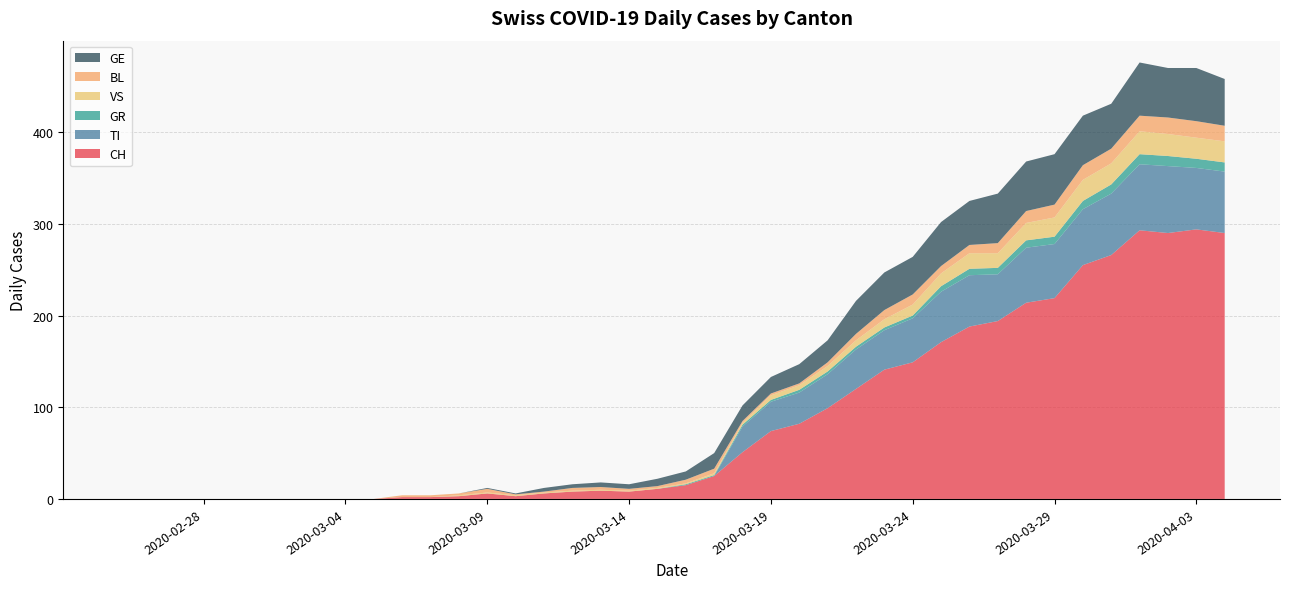

Reading right to left, transcribe all the data shown in this chart.

CH: 290	294	290	293	266	255	219	214	194	188	171	149	141	120	99	82	74	51	25	15	11	8	9	8	6	3	6	3	2	2	0	0	0	0	0	0	0	0	0	0
TI: 67	67	73	72	67	61	59	60	51	56	55	48	43	43	37	34	32	28	0	0	0	0	0	0	0	0	0	0	0	0	0	0	0	0	0	0	0	0	0	0
GR: 10	10	11	11	10	9	8	8	7	7	6	3	3	3	3	3	2	2	1	1	0	0	0	0	0	0	0	0	0	0	0	0	0	0	0	0	0	0	0	0
VS: 23	23	24	25	23	23	21	19	16	17	14	12	9	7	6	5	5	2	2	1	1	1	1	1	1	1	1	1	0	0	0	0	0	0	0	0	0	0	0	0
BL: 17	18	18	17	16	16	14	13	11	9	8	11	10	7	4	2	2	2	5	4	2	2	3	3	1	1	4	2	2	2	0	0	0	0	0	0	0	0	0	0
GE: 51	58	54	58	49	54	55	54	54	48	48	41	41	36	24	21	18	17	17	9	8	5	5	4	4	1	1	0	0	0	0	0	0	0	0	0	0	0	0	0